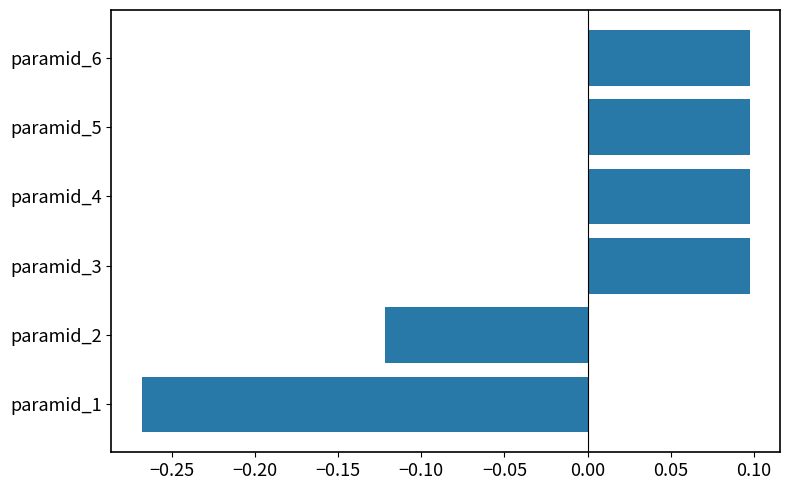

Count the values in the range 0 to 1.

4